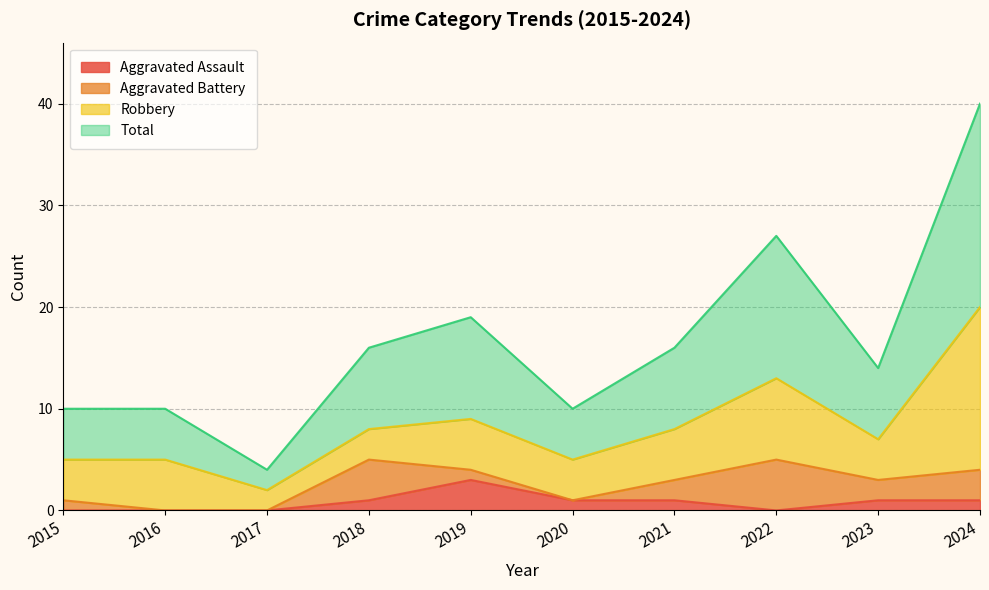

Which series has the widest spread of values?

Total